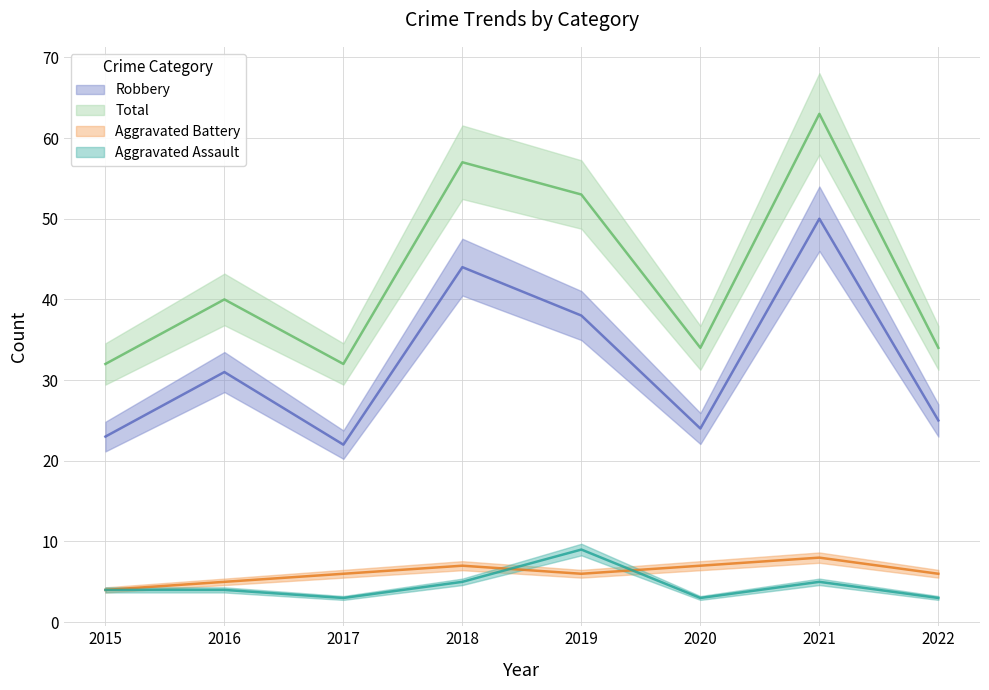

Reading left to right, list all the values displayed in this chart.

Aggravated Assault: 2015=4	2016=4	2017=3	2018=5	2019=9	2020=3	2021=5	2022=3
Aggravated Battery: 2015=4	2016=5	2017=6	2018=7	2019=6	2020=7	2021=8	2022=6
Robbery: 2015=23	2016=31	2017=22	2018=44	2019=38	2020=24	2021=50	2022=25
Total: 2015=32	2016=40	2017=32	2018=57	2019=53	2020=34	2021=63	2022=34